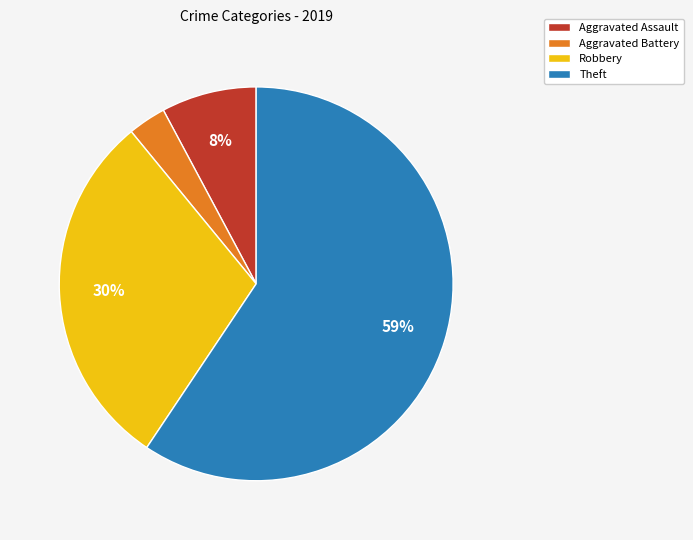

Which category has the smallest portion of the pie?

Aggravated Battery